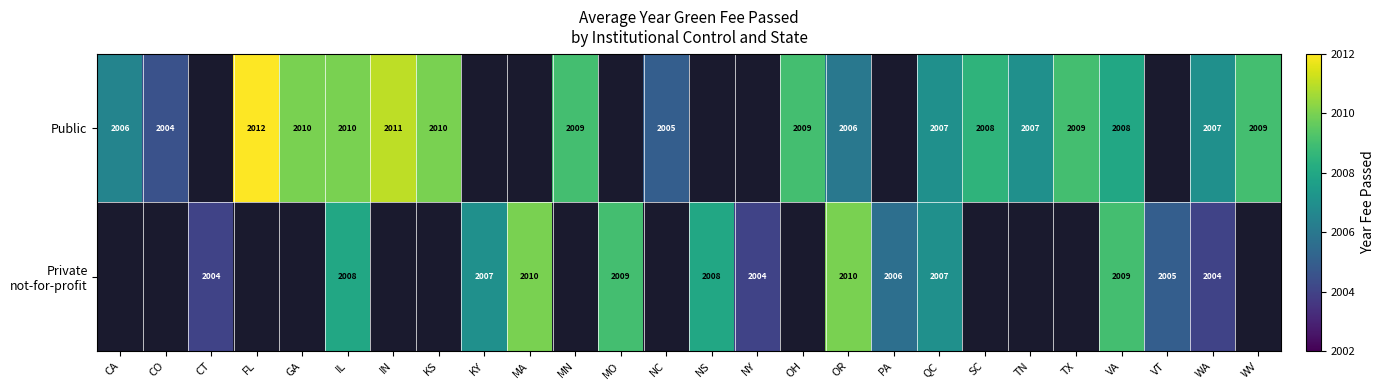

What is the sum of the Public values at TX and FL?

4021.0